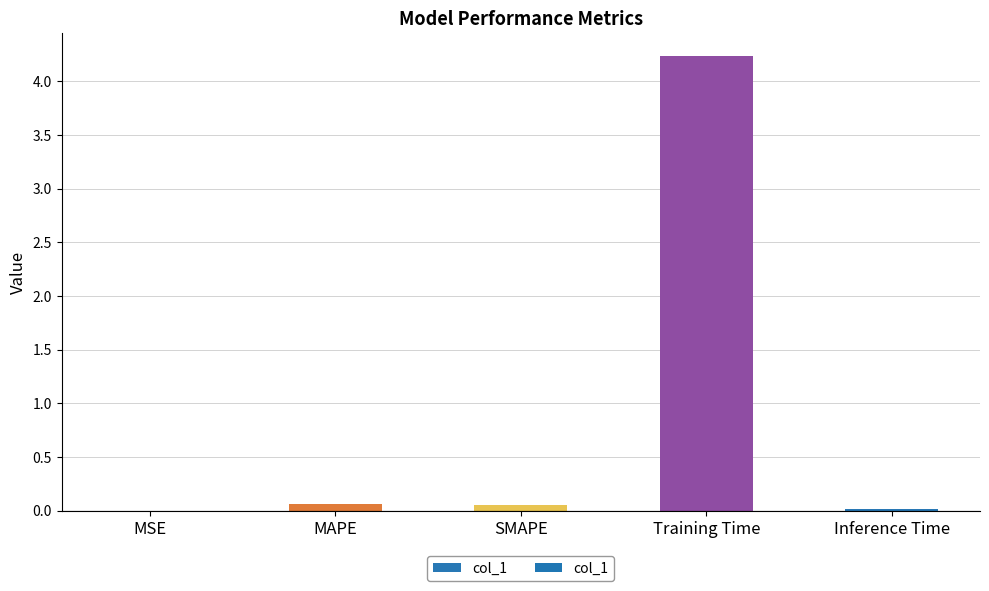

Between Inference Time and Training Time, which is larger?

Training Time